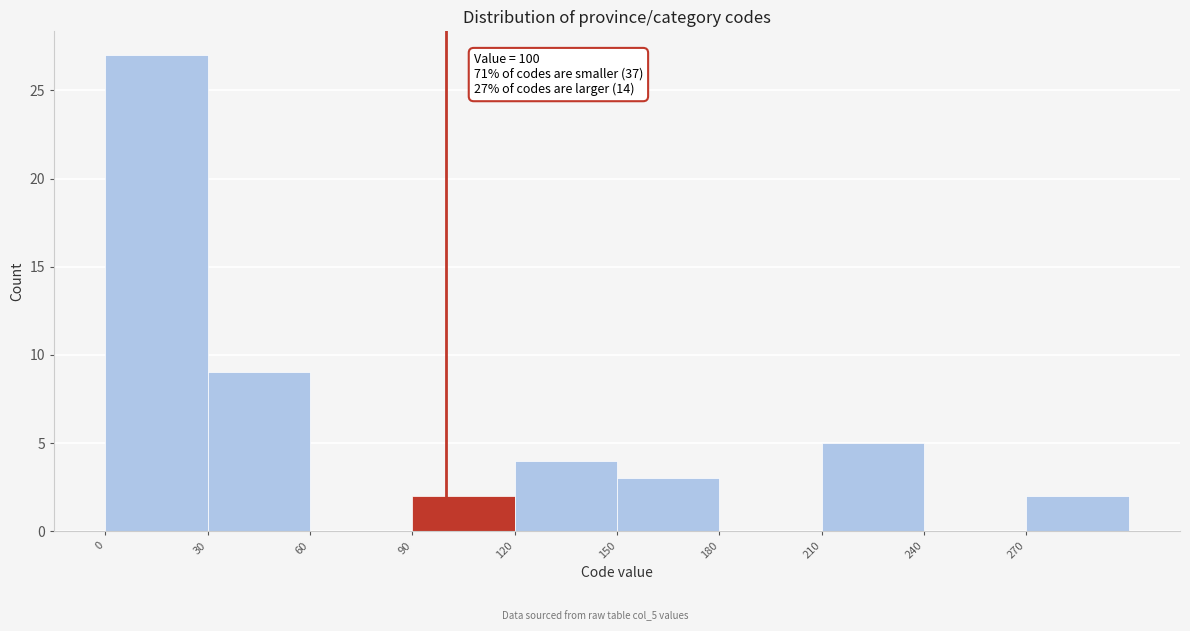

Over which range of the x-axis is the bar tallest?

0 to 30